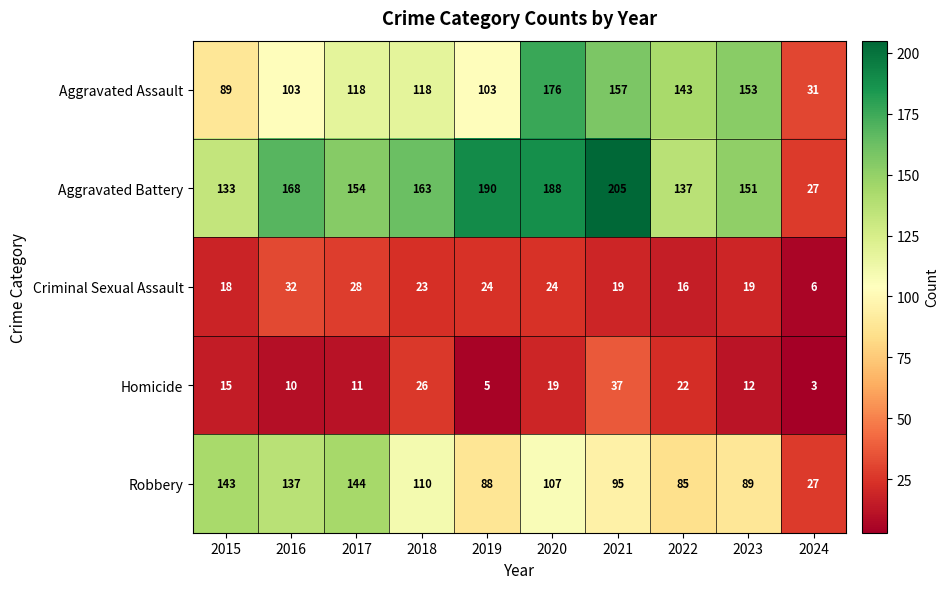

Which label corresponds to the smallest value in the chart?

2024